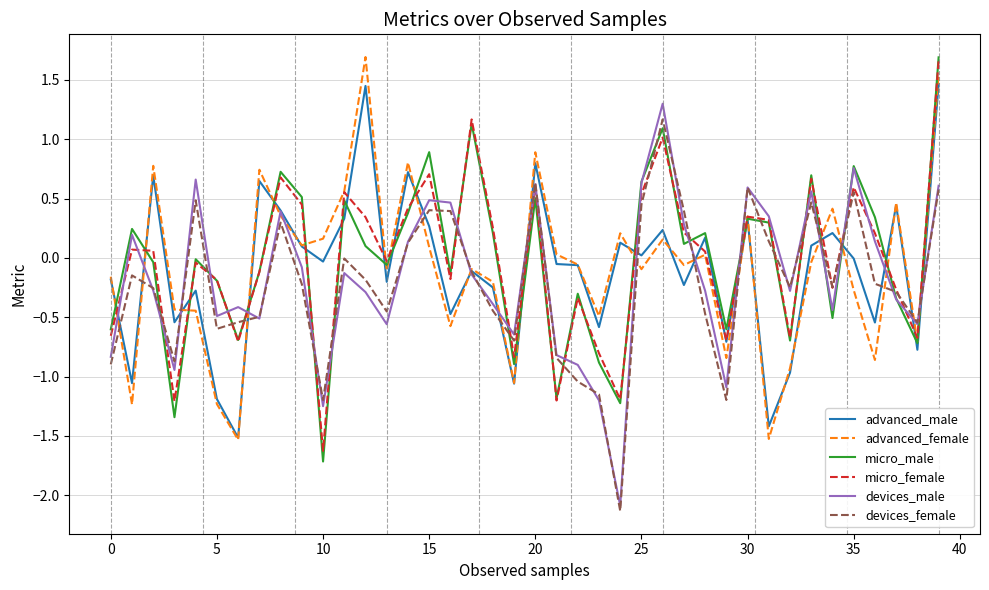

What is the difference between the maximum and second lowest values in the advanced_female series?

3.2